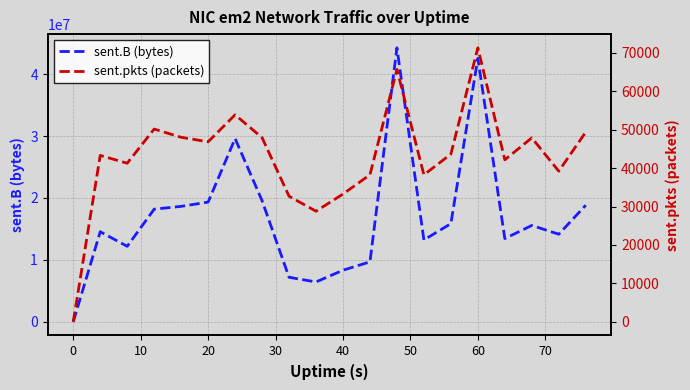

Which series has the largest range (max minus min)?

sent.B (bytes)